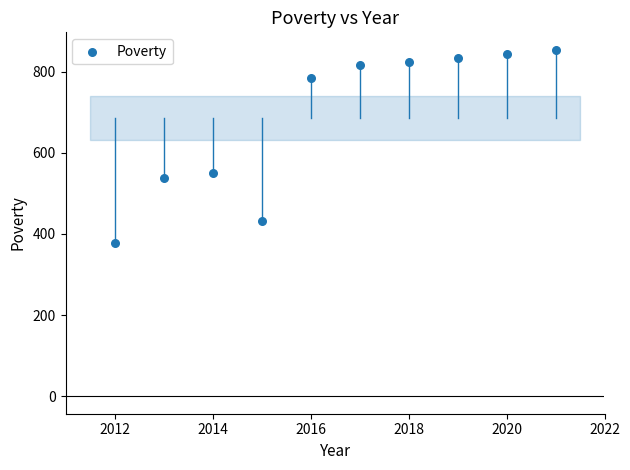

What Y value in the scatter plot is closest to 615?

549